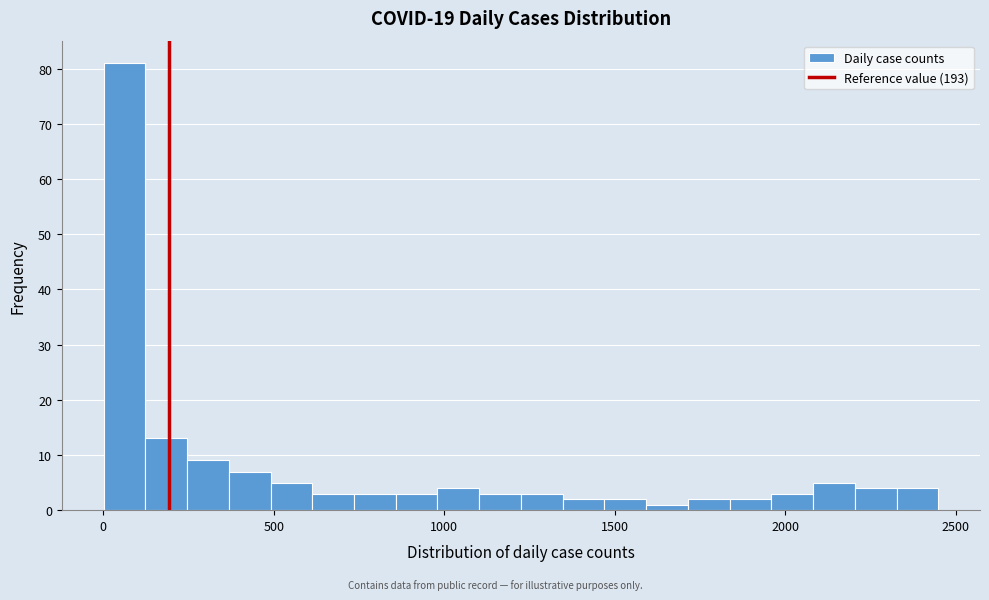

Read against the x-axis, roughly where is the centre of the tallest bar?

50